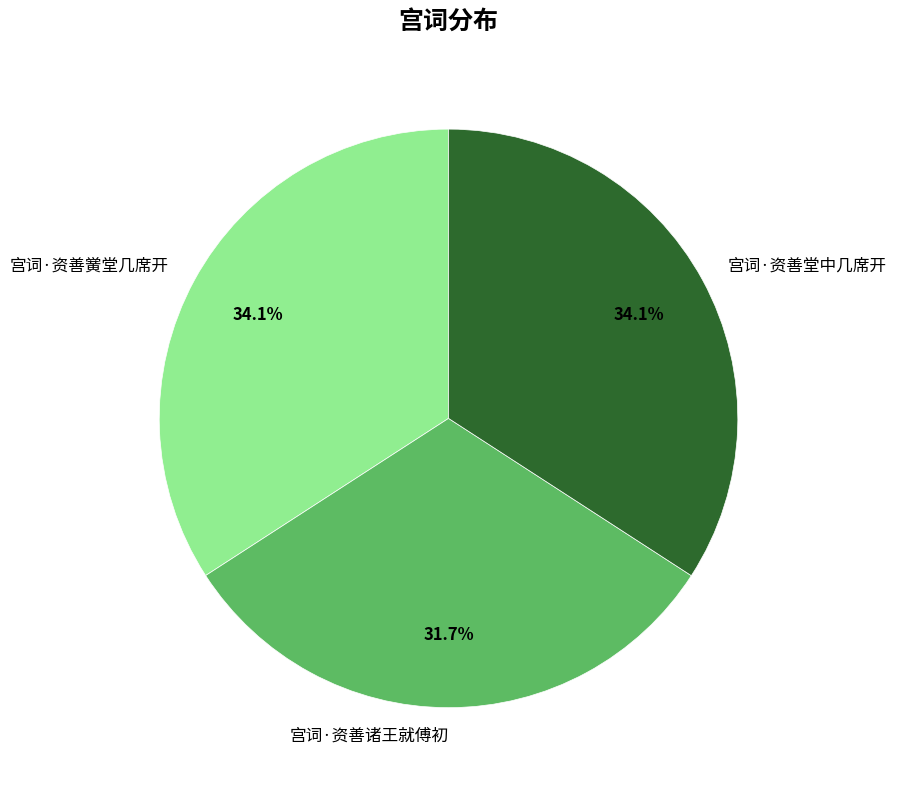

Do 宫词·资善黉堂几席开 and 宫词·资善诸王就傅初 together represent more than half of the pie?

Yes